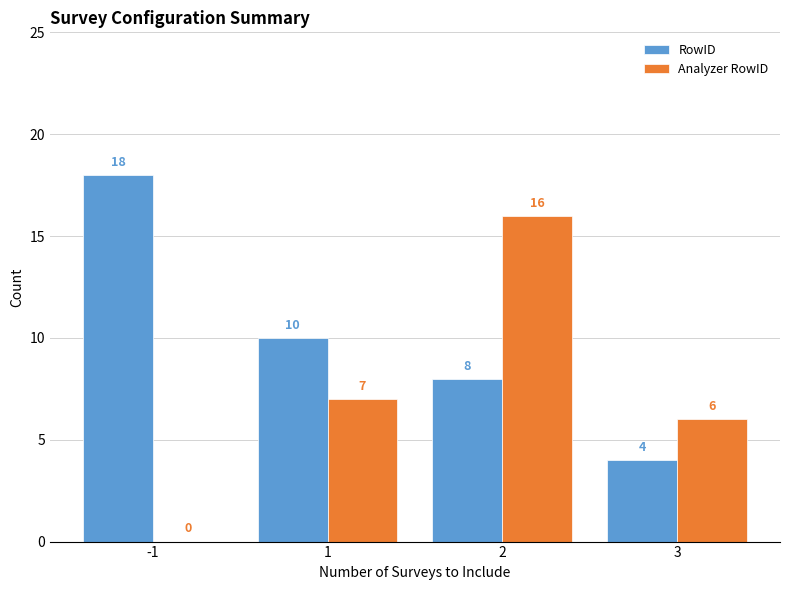

What is the maximum value shown in the chart?

18